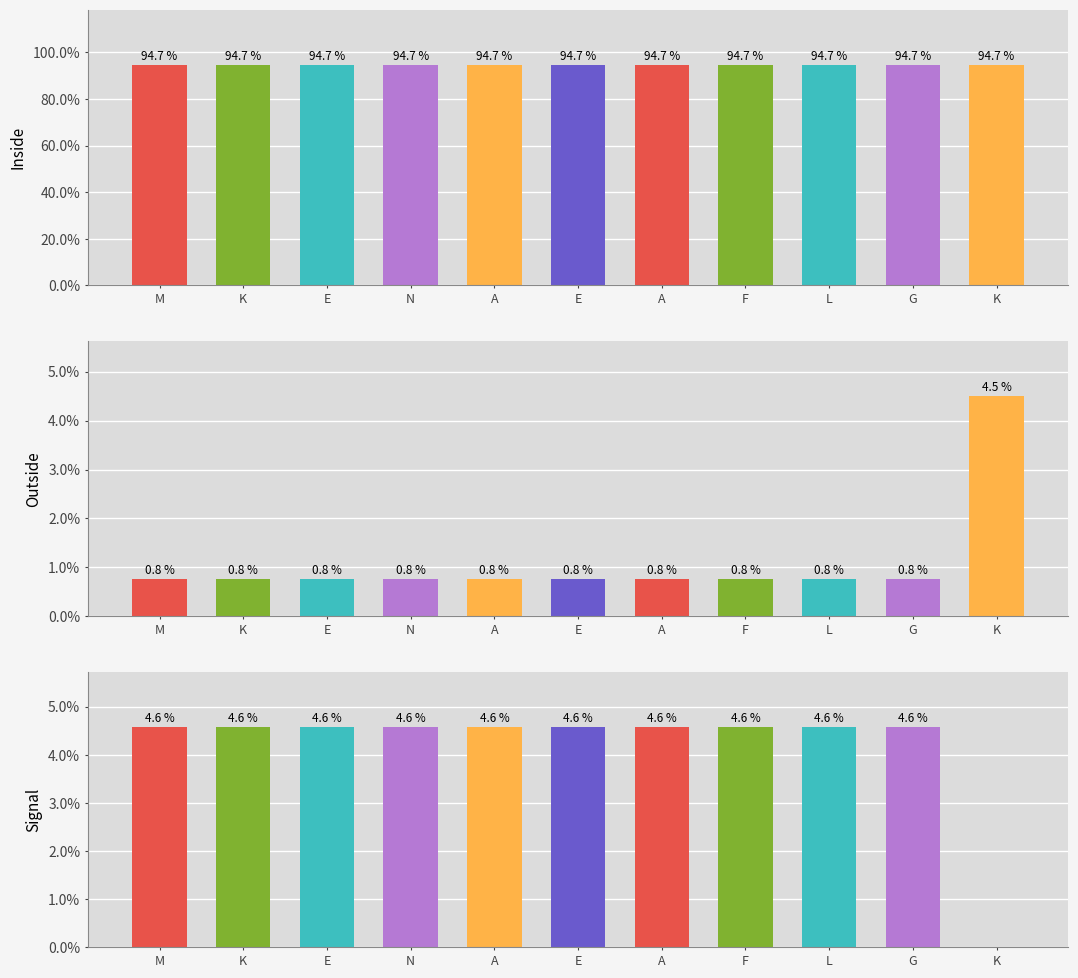

Which series has the largest range (max minus min)?

Signal